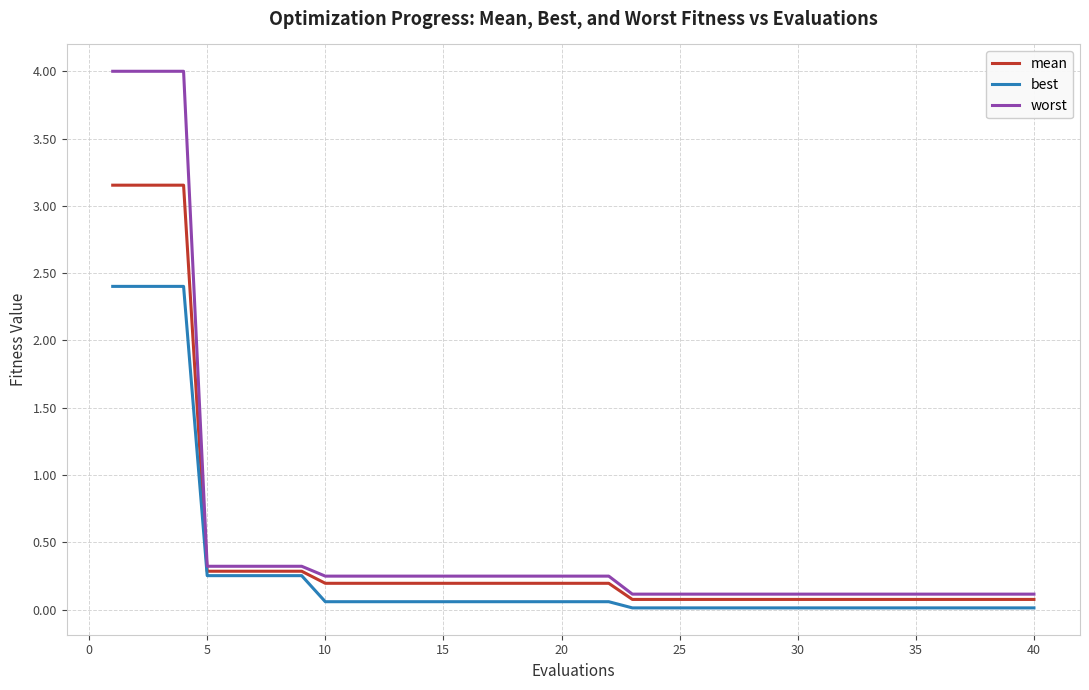

True or false: worst and mean intersect in this chart.

False